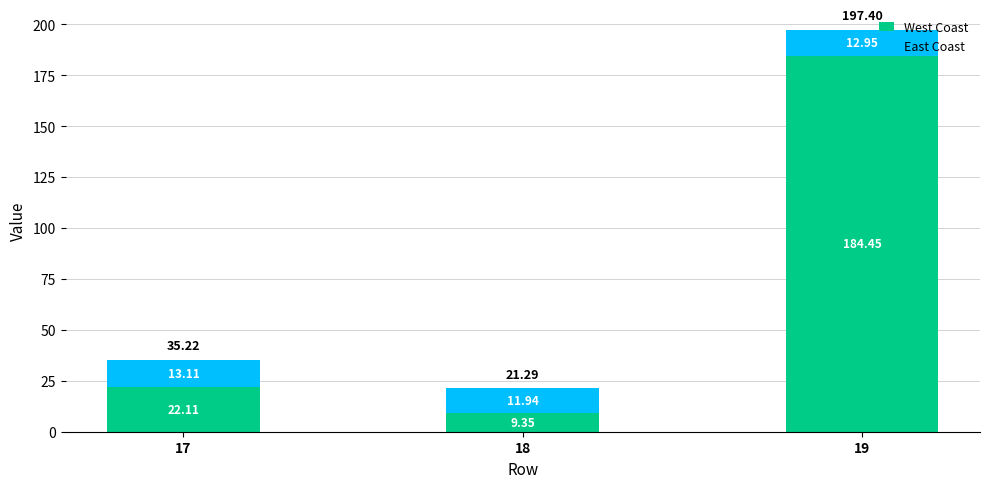

What is the difference between the maximum and second lowest values in the West Coast series?

162.3